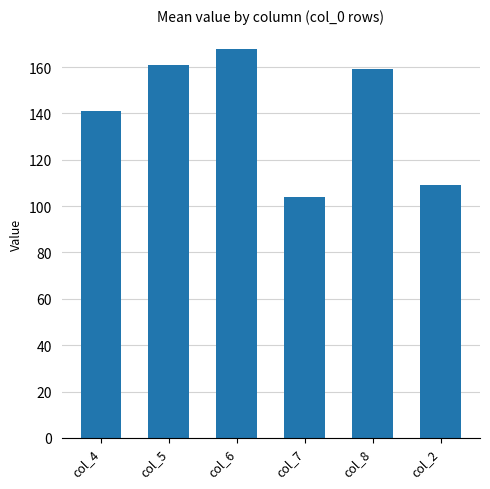

How many data points are less than 159?

3